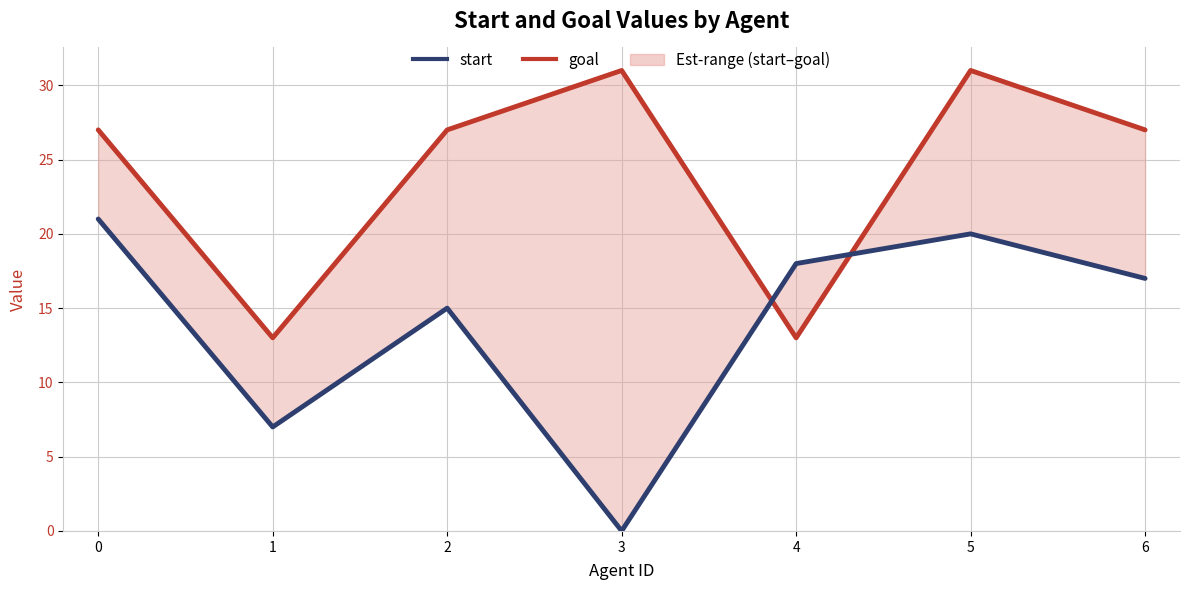

Is it true that goal equals 47 at 6?

False